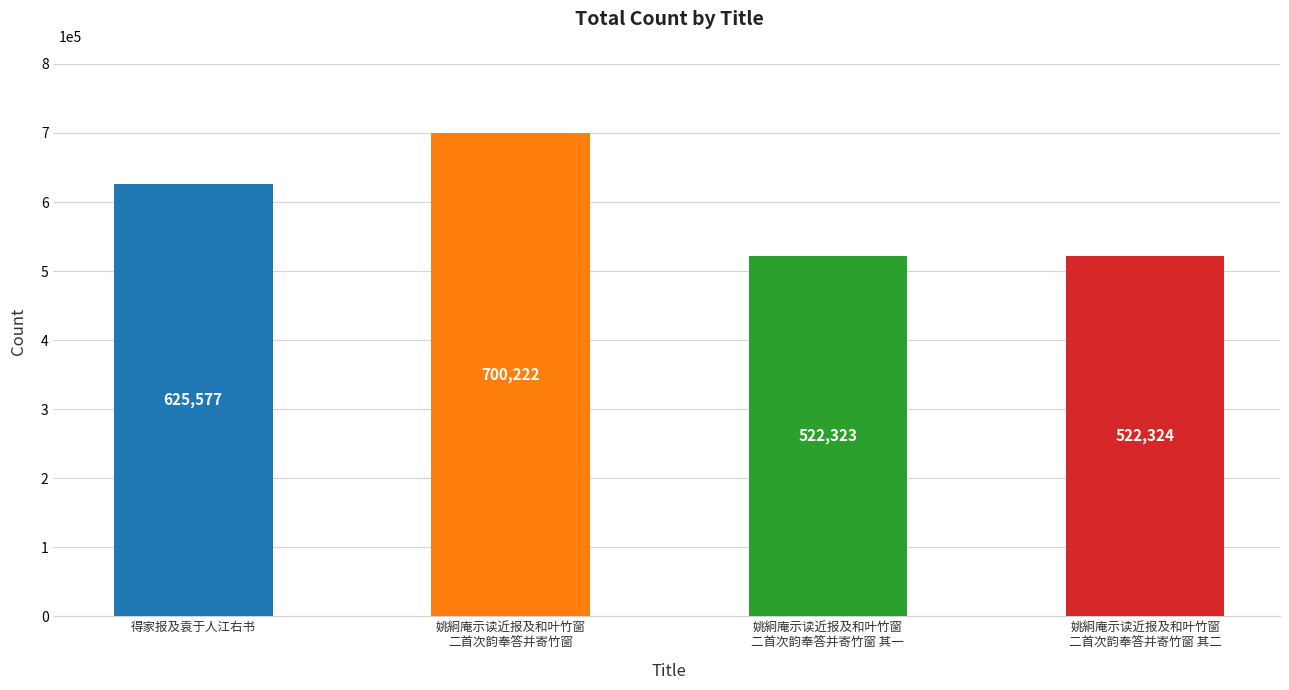

Read the value at 姚絅庵示读近报及和叶竹窗
二首次韵奉答并寄竹窗 其一, to the nearest 100.

522300